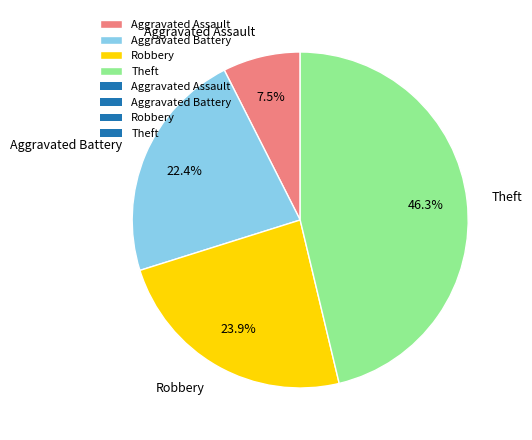

To the nearest percent, what is the difference between the Theft and Robbery slice percentages?

22%